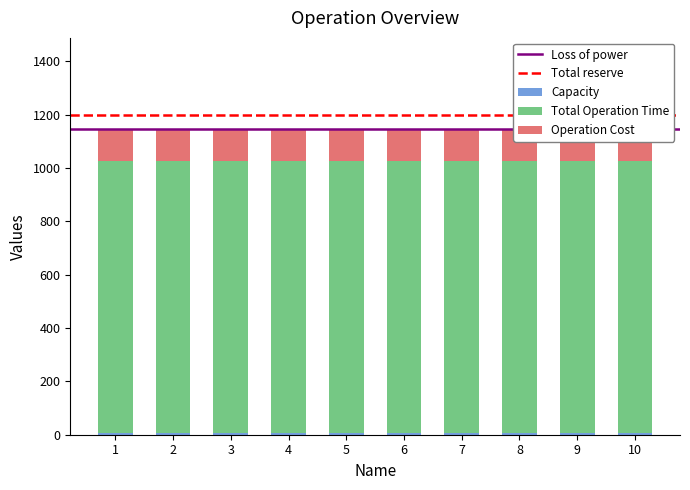

Which category has the lowest value in the Operation Cost series?

1